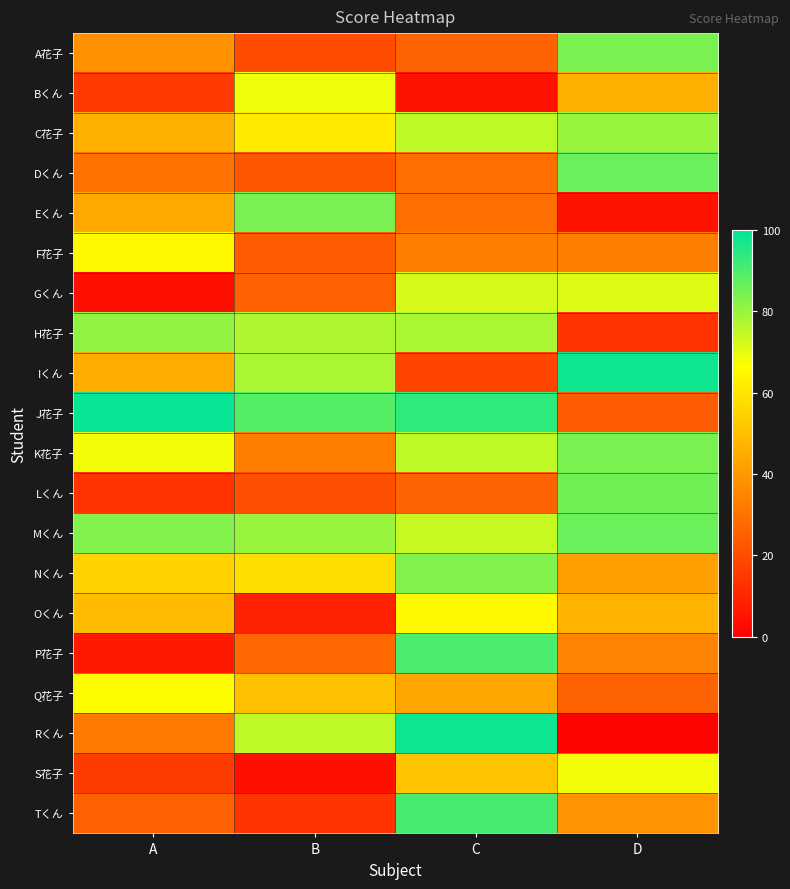

What is the total value across all series at B?

921